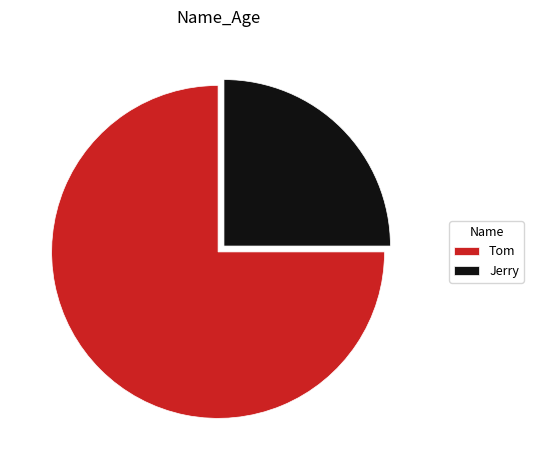

Which slice is the smallest?

Jerry